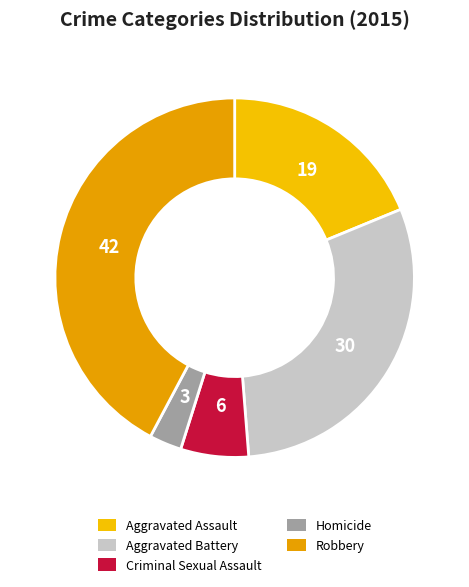

What percentage is the Aggravated Assault slice, to the nearest percent?

19%